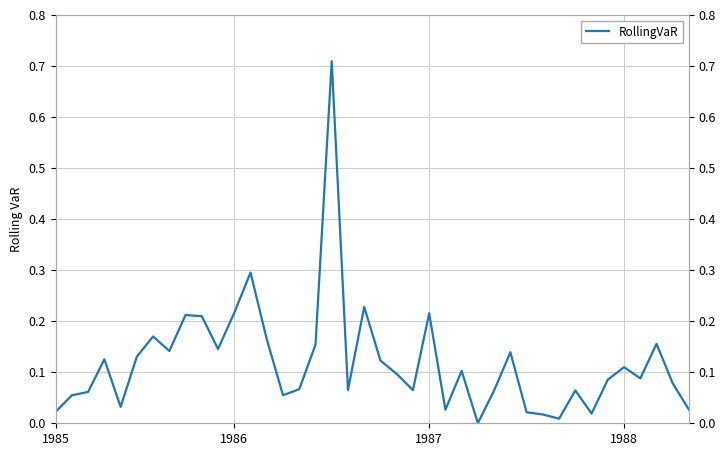

Reading left to right, list all the values displayed in this chart.

0.0	0.1	0.1	0.1	0.0	0.1	0.2	0.1	0.2	0.2	0.1	0.2	0.3	0.2	0.1	0.1	0.2	0.7	0.1	0.2	0.1	0.1	0.1	0.2	0.0	0.1	0.0	0.1	0.1	0.0	0.0	0.0	0.1	0.0	0.1	0.1	0.1	0.2	0.1	0.0